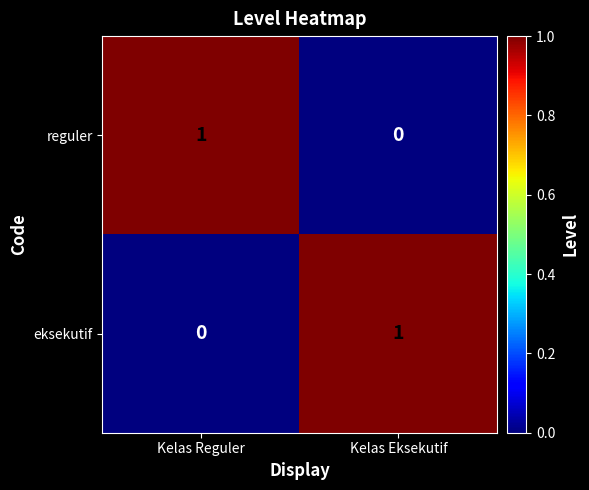

At Kelas Reguler, list the series in order from smallest to largest.

eksekutif, reguler